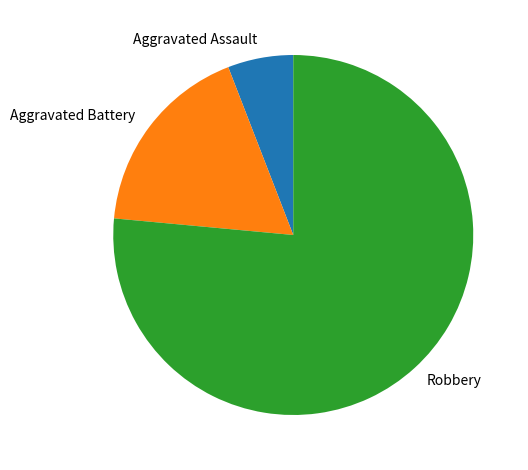

Does Robbery represent more than half of the total?

Yes